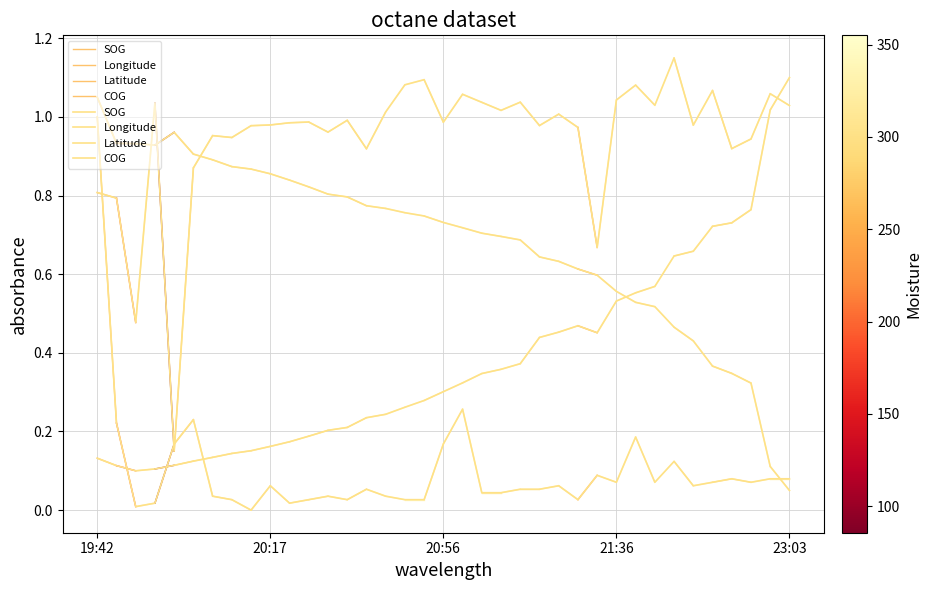

In Longitude, how many points are higher than both neighbors (excluding endpoints)?

1